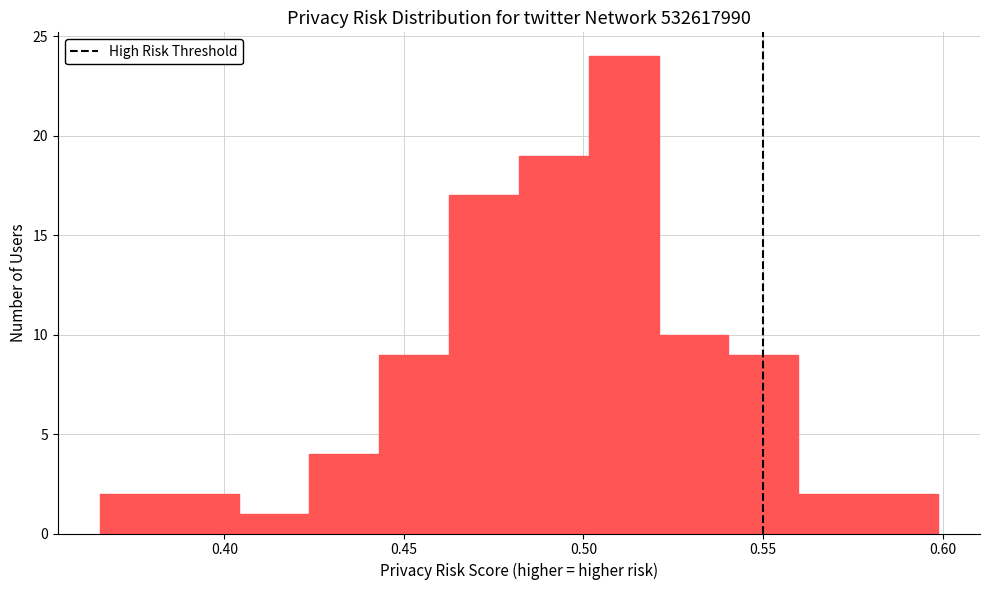

Around what value on the x-axis is the tallest bar? Give the approximate position of its centre, as read against the axis.

0.510